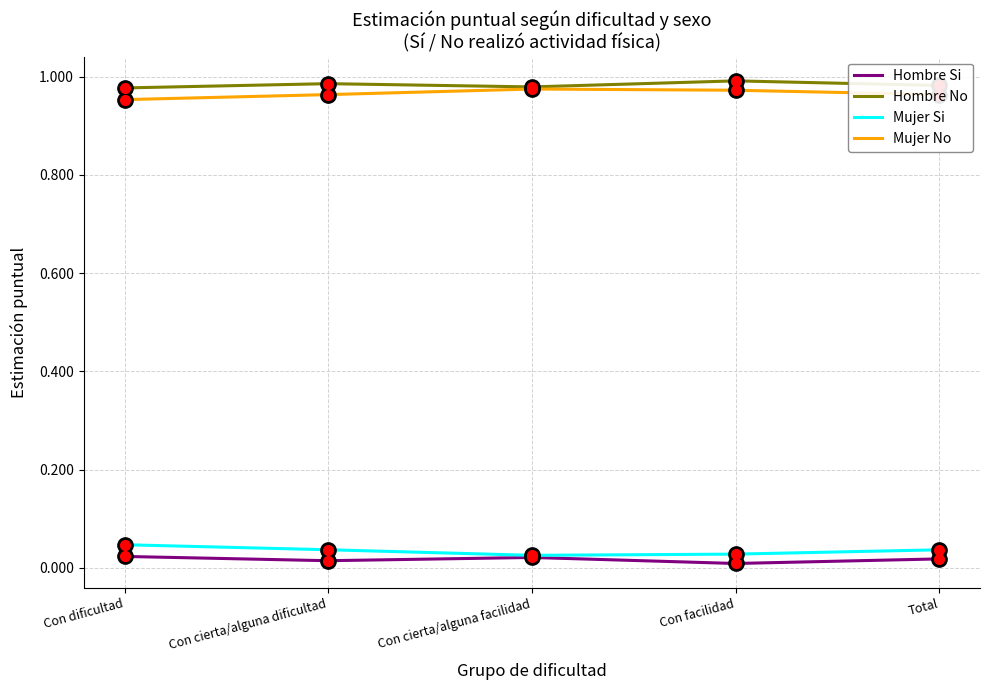

At how many categories does at least one series exceed 0?

5